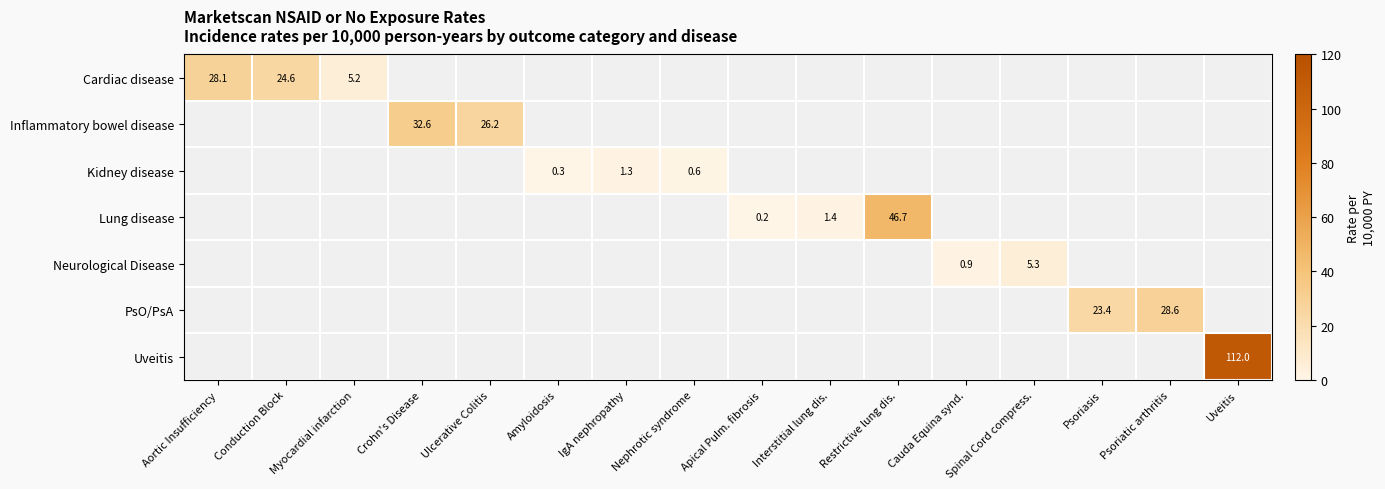

How many distinct data groups are displayed?

7